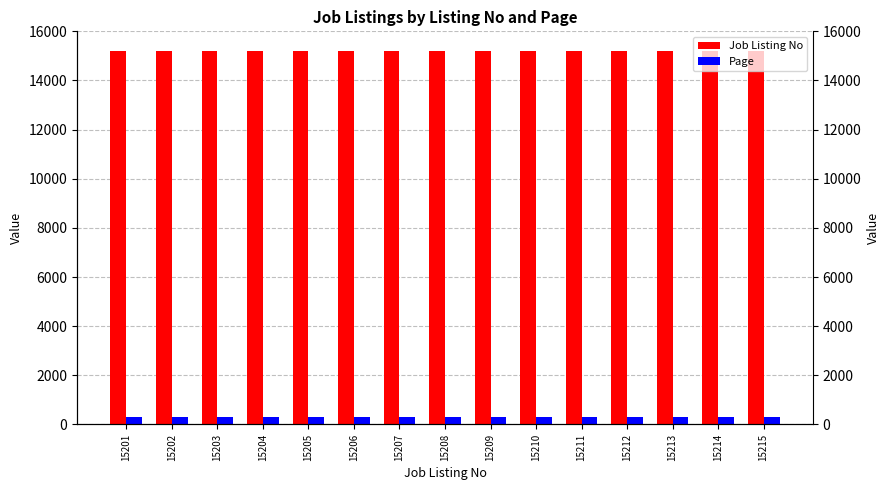

Count the number of data series in this chart.

2